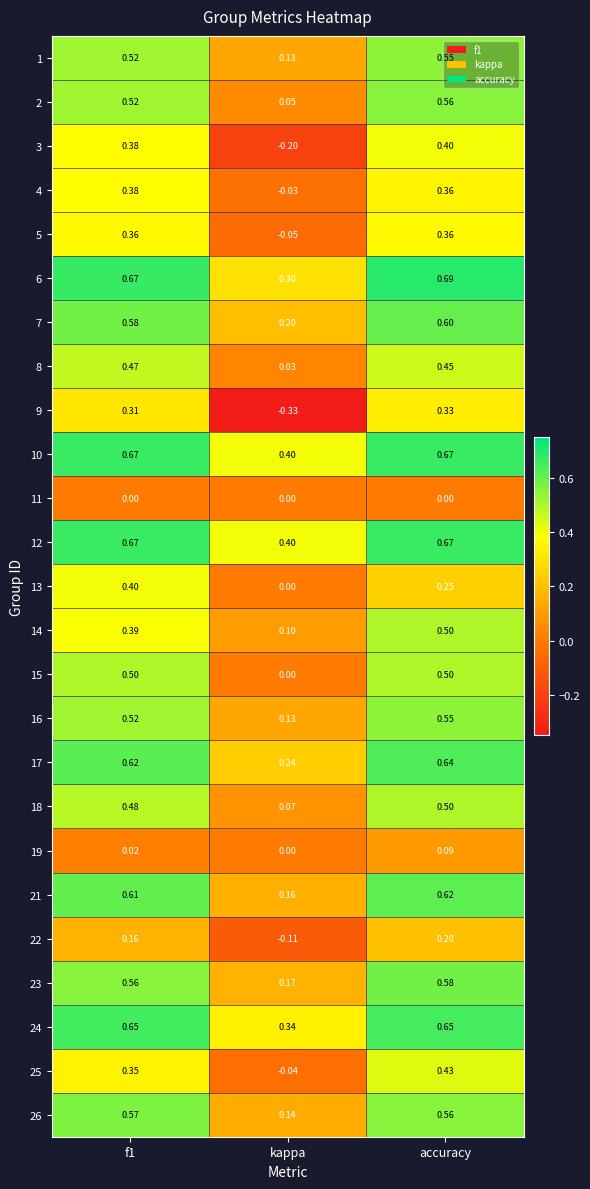

At which category does the chart reach its minimum across all series?

kappa